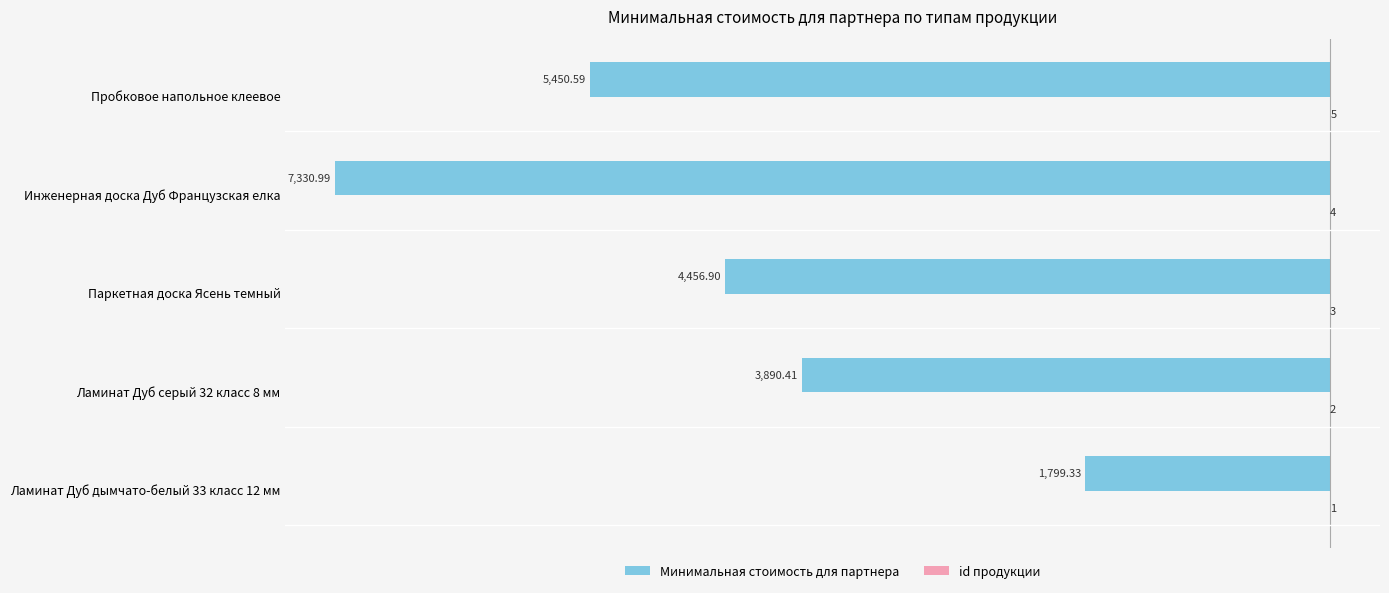

Which series changed the most between Ламинат Дуб серый 32 класс 8 мм and Инженерная доска Дуб Французская елка?

Минимальная стоимость для партнера